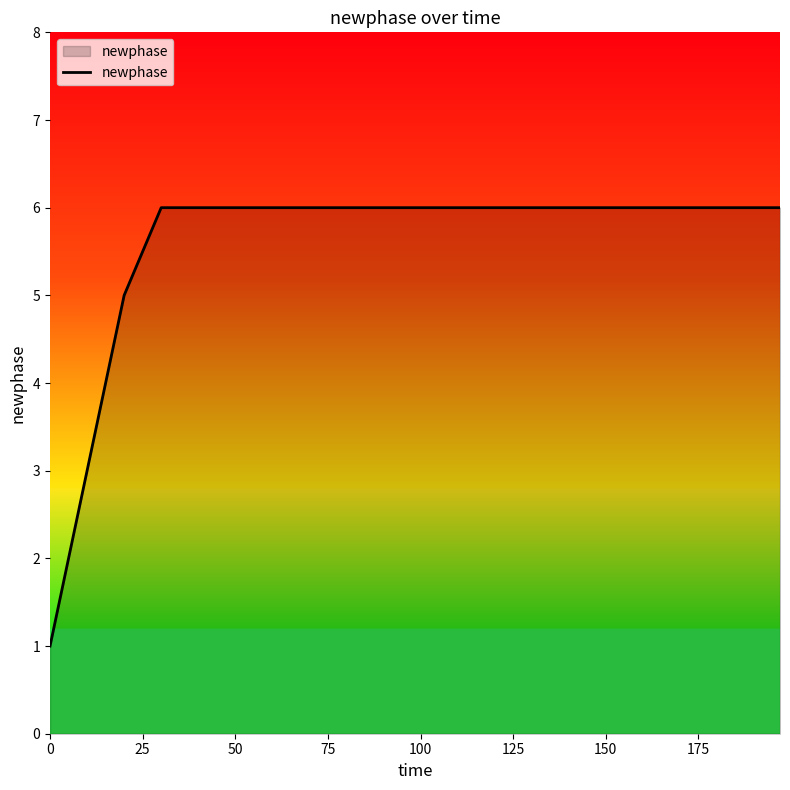

What is the maximum value shown in the chart?

6